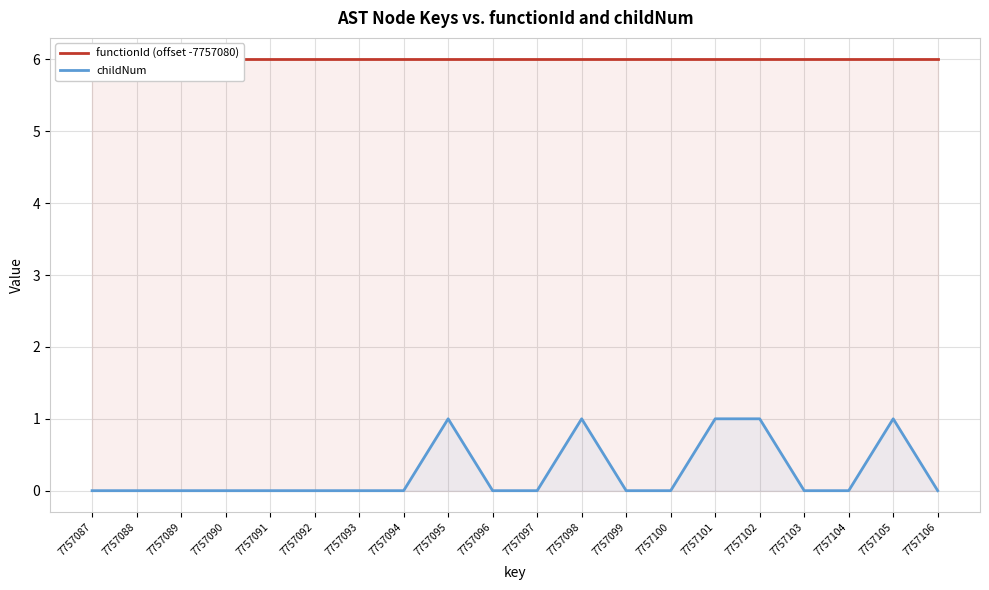

What are all the series names shown in the legend?

functionId (offset -7757080), childNum